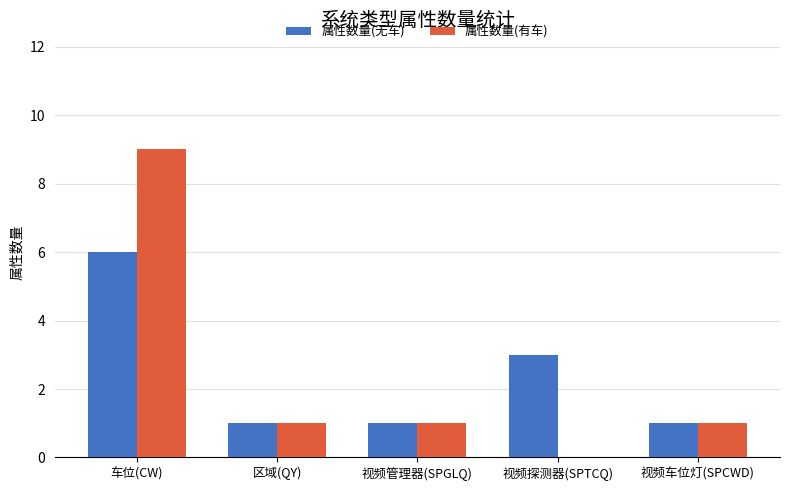

What is the sum of all 属性数量(无车) values?

12